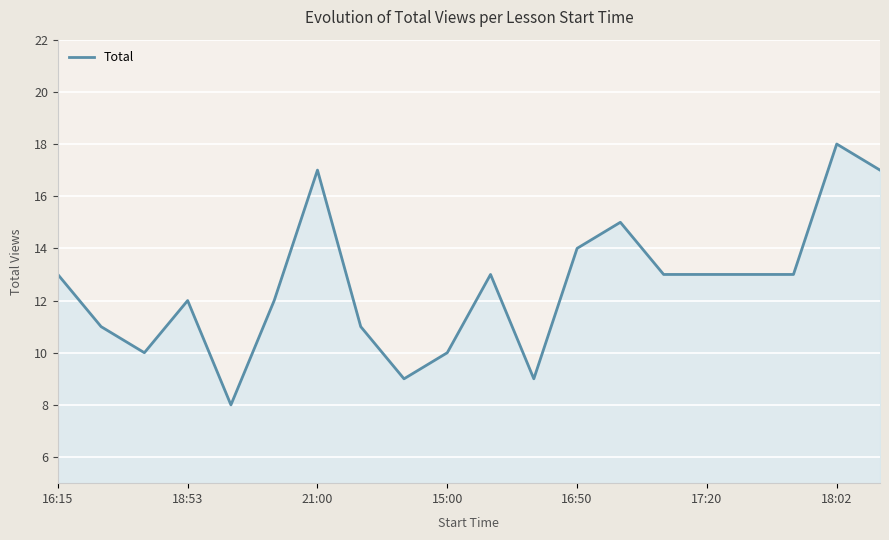

What is the difference between the maximum and minimum values?

10